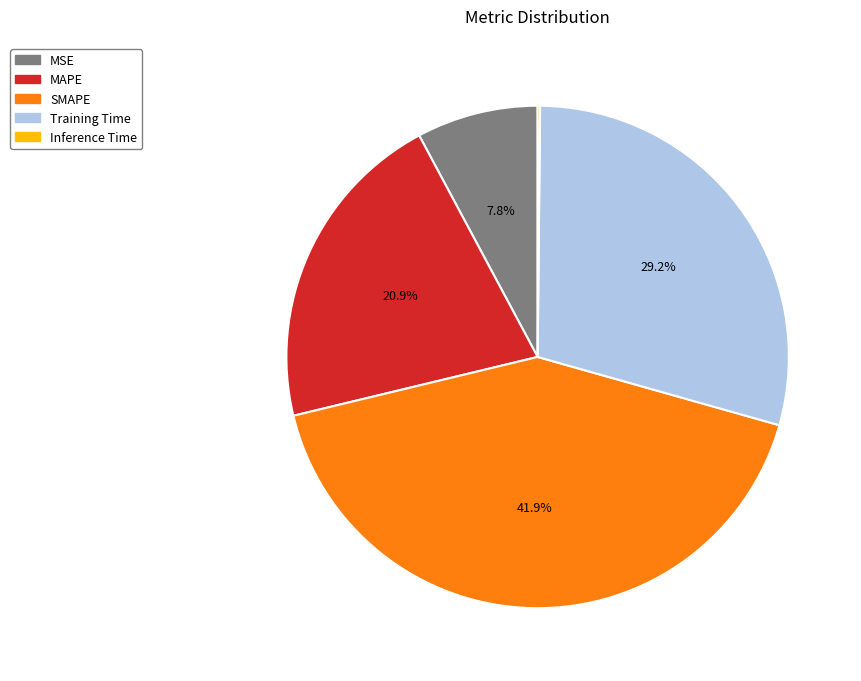

Which has a higher value, Training Time or SMAPE?

SMAPE